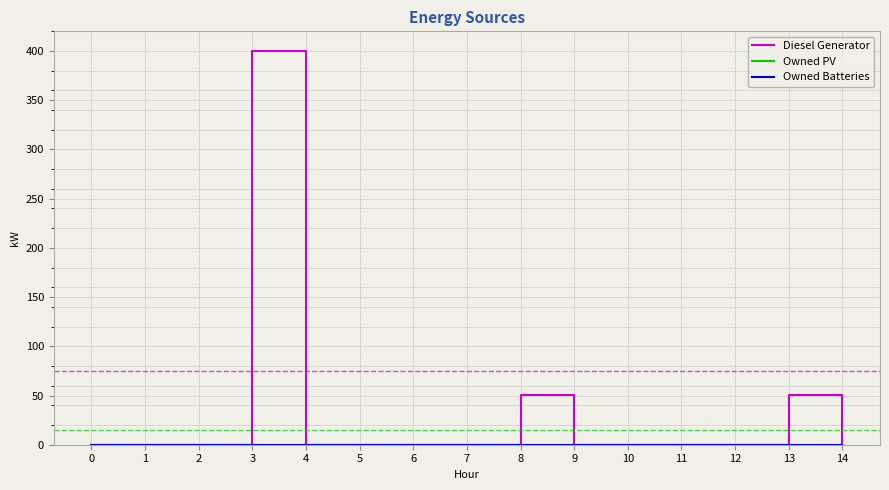

True or false: Owned Batteries and Owned PV intersect in this chart.

False